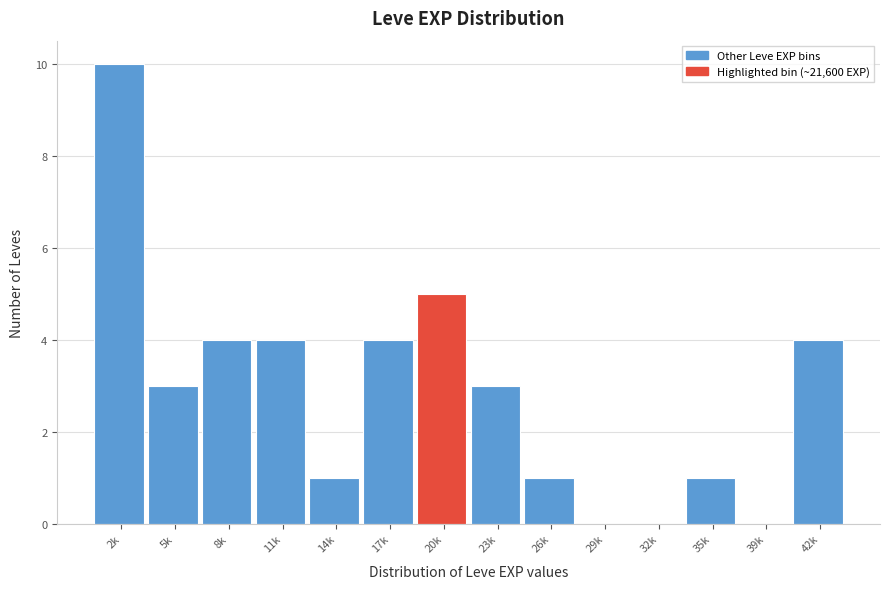

Reading left to right, what are all the values shown in this chart?

2k=10	5k=3	8k=4	11k=4	14k=1	17k=4	20k=5	23k=3	26k=1	29k=0	32k=0	35k=1	39k=0	42k=4